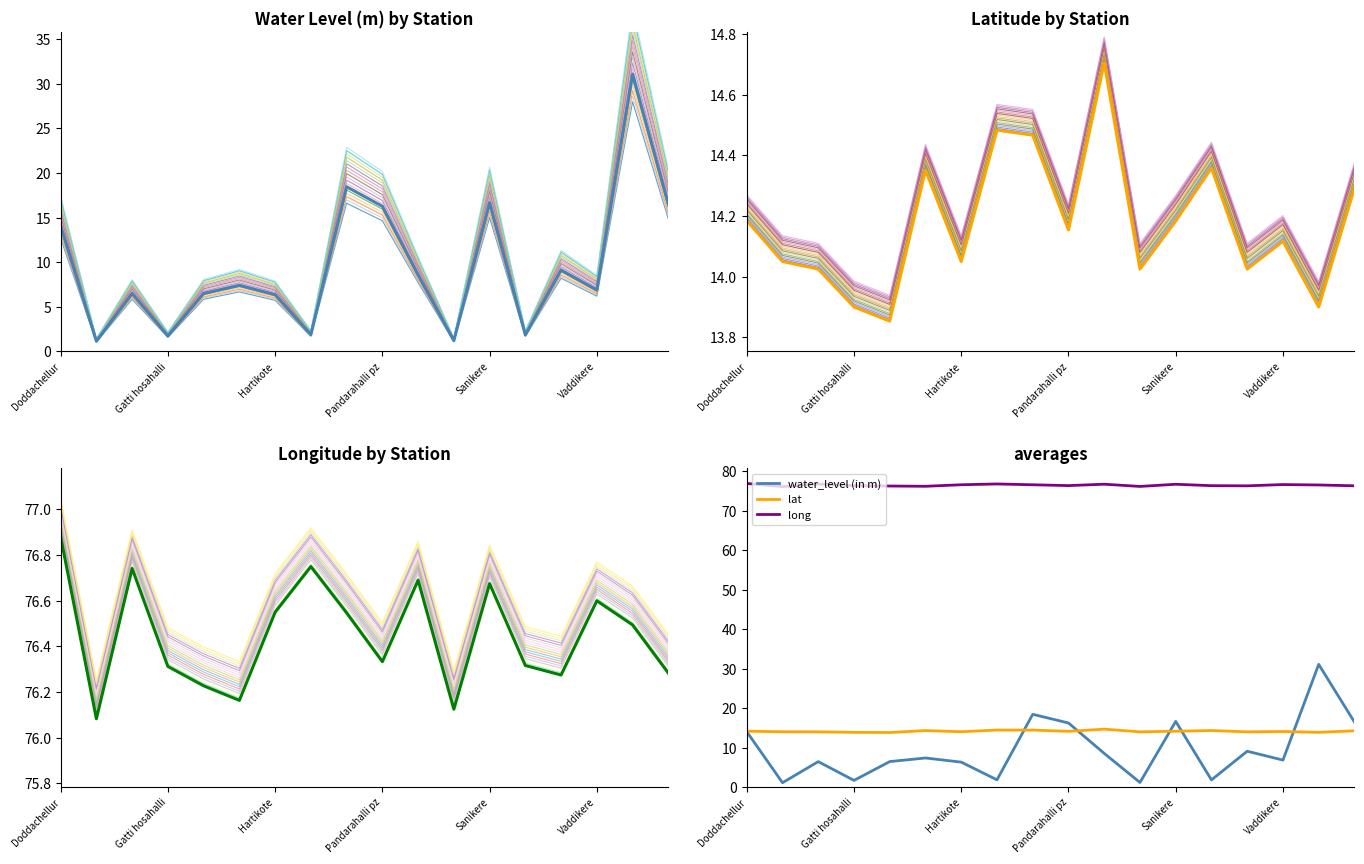

What value does the water_level (in m) series have at 8?

18.5